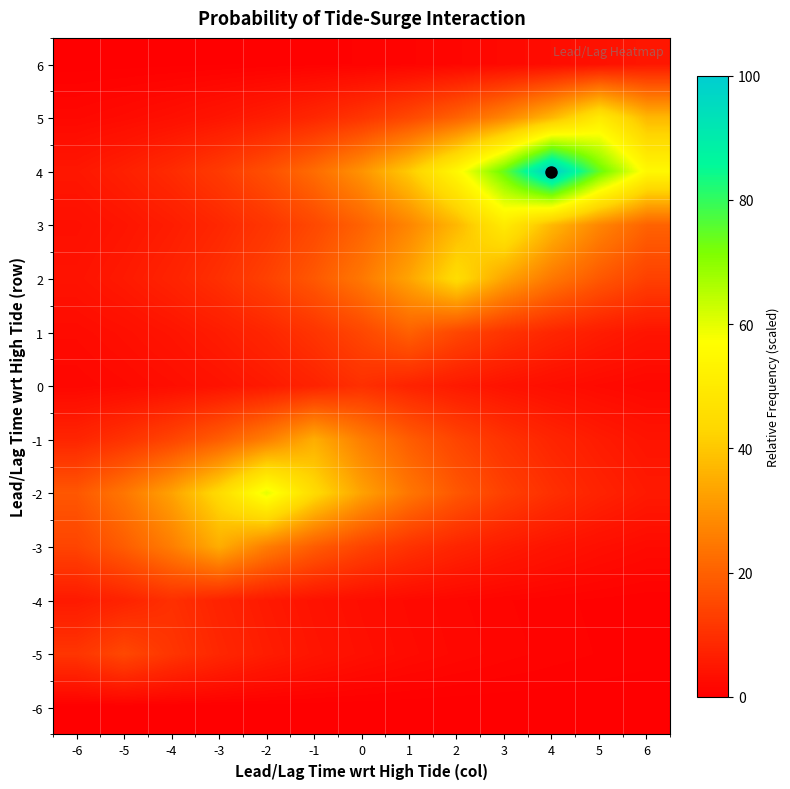

Reading left to right, extract all data points from this chart.

-6: -6=0.0	-5=0.0	-4=0.0	-3=0.0	-2=0.0	-1=0.0	0=0.0	1=0.0	2=0.0	3=0.0	4=0.0	5=0.0	6=0.0
-5: -6=11.1	-5=15.0	-4=11.1	-3=8.2	-2=6.1	-1=4.5	0=3.3	1=2.5	2=1.8	3=1.4	4=1.0	5=0.7	6=0.6
-4: -6=5.5	-5=7.4	-4=10.0	-3=7.4	-2=5.5	-1=4.1	0=3.0	1=2.2	2=1.7	3=1.2	4=0.9	5=0.7	6=0.5
-3: -6=14.2	-5=19.2	-4=25.9	-3=35.0	-2=25.9	-1=19.2	0=14.2	1=10.5	2=7.8	3=5.8	4=4.3	5=3.2	6=2.4
-2: -6=18.1	-5=24.4	-4=32.9	-3=44.4	-2=60.0	-1=44.4	0=32.9	1=24.4	2=18.1	3=13.4	4=9.9	5=7.3	6=5.4
-1: -6=7.8	-5=10.5	-4=14.2	-3=19.2	-2=25.9	-1=35.0	0=25.9	1=19.2	2=14.2	3=10.5	4=7.8	5=5.8	6=4.3
0: -6=1.7	-5=2.2	-4=3.0	-3=4.1	-2=5.5	-1=7.4	0=10.0	1=7.4	2=5.5	3=4.1	4=3.0	5=2.2	6=1.7
1: -6=2.4	-5=3.3	-4=4.5	-3=6.0	-2=8.1	-1=11.0	0=14.8	1=20.0	2=14.8	3=11.0	4=8.1	5=6.0	6=4.5
2: -6=4.1	-5=5.5	-4=7.4	-3=10.0	-2=13.6	-1=18.3	0=24.7	1=33.3	2=45.0	3=33.3	4=24.7	5=18.3	6=13.6
3: -6=3.4	-5=4.5	-4=6.1	-3=8.3	-2=11.2	-1=15.1	0=20.3	1=27.4	2=37.0	3=50.0	4=37.0	5=27.4	6=20.3
4: -6=5.0	-5=6.7	-4=9.1	-3=12.2	-2=16.5	-1=22.3	0=30.1	1=40.7	2=54.9	3=74.1	4=100.0	5=74.1	6=54.9
5: -6=1.8	-5=2.5	-4=3.4	-3=4.5	-2=6.1	-1=8.3	0=11.2	1=15.1	2=20.3	3=27.4	4=37.0	5=50.0	6=37.0
6: -6=0.1	-5=0.2	-4=0.2	-3=0.3	-2=0.5	-1=0.6	0=0.8	1=1.1	2=1.5	3=2.0	4=2.7	5=3.7	6=5.0